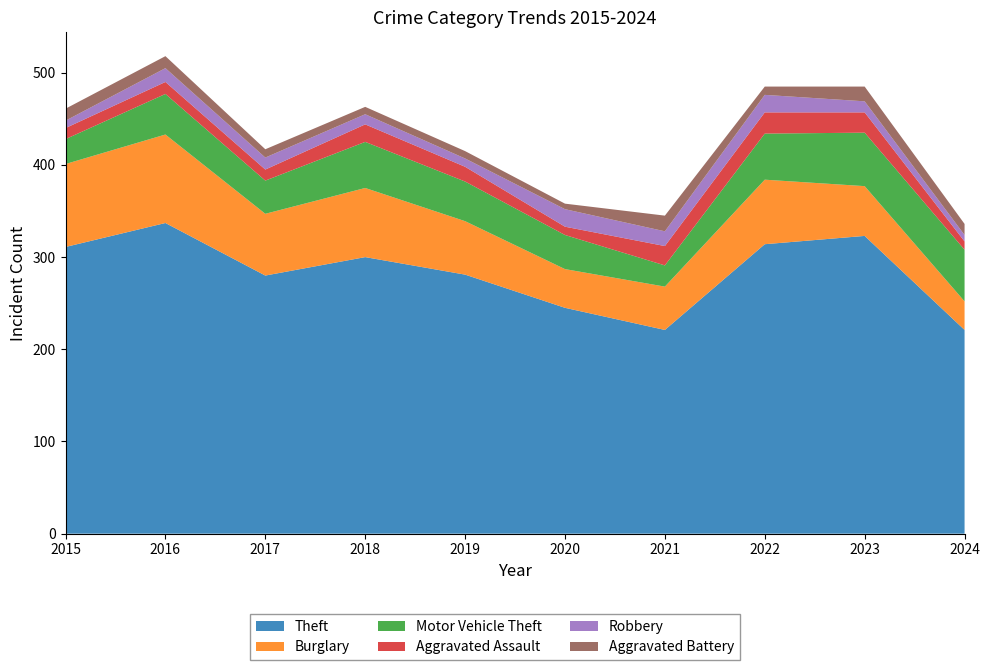

Reading right to left, what are all the values shown in this chart?

Theft: 2024=221	2023=323	2022=314	2021=221	2020=245	2019=281	2018=300	2017=280	2016=337	2015=311
Burglary: 2024=31	2023=54	2022=70	2021=47	2020=42	2019=58	2018=75	2017=67	2016=96	2015=90
Motor Vehicle Theft: 2024=56	2023=58	2022=50	2021=23	2020=37	2019=43	2018=50	2017=36	2016=44	2015=27
Aggravated Assault: 2024=9	2023=22	2022=23	2021=21	2020=9	2019=16	2018=19	2017=12	2016=13	2015=12
Robbery: 2024=7	2023=12	2022=19	2021=16	2020=19	2019=9	2018=11	2017=13	2016=15	2015=8
Aggravated Battery: 2024=12	2023=16	2022=9	2021=17	2020=6	2019=8	2018=8	2017=9	2016=13	2015=13